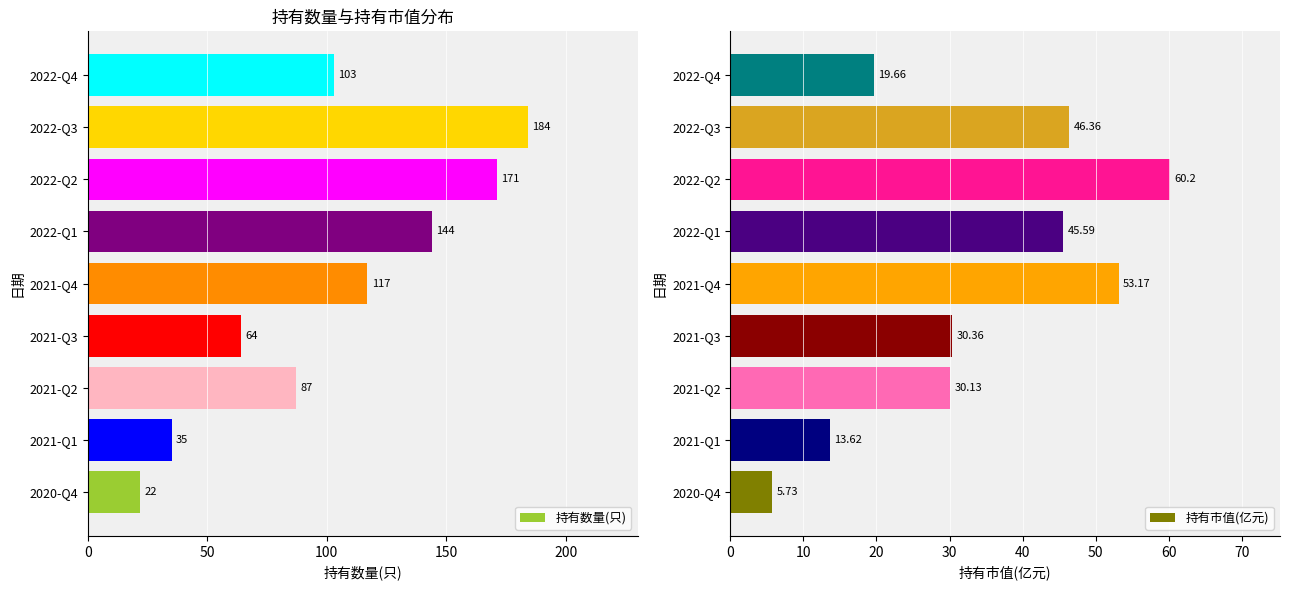

Where is 持有市值(亿元) nearest to the value 32?

2021-Q3